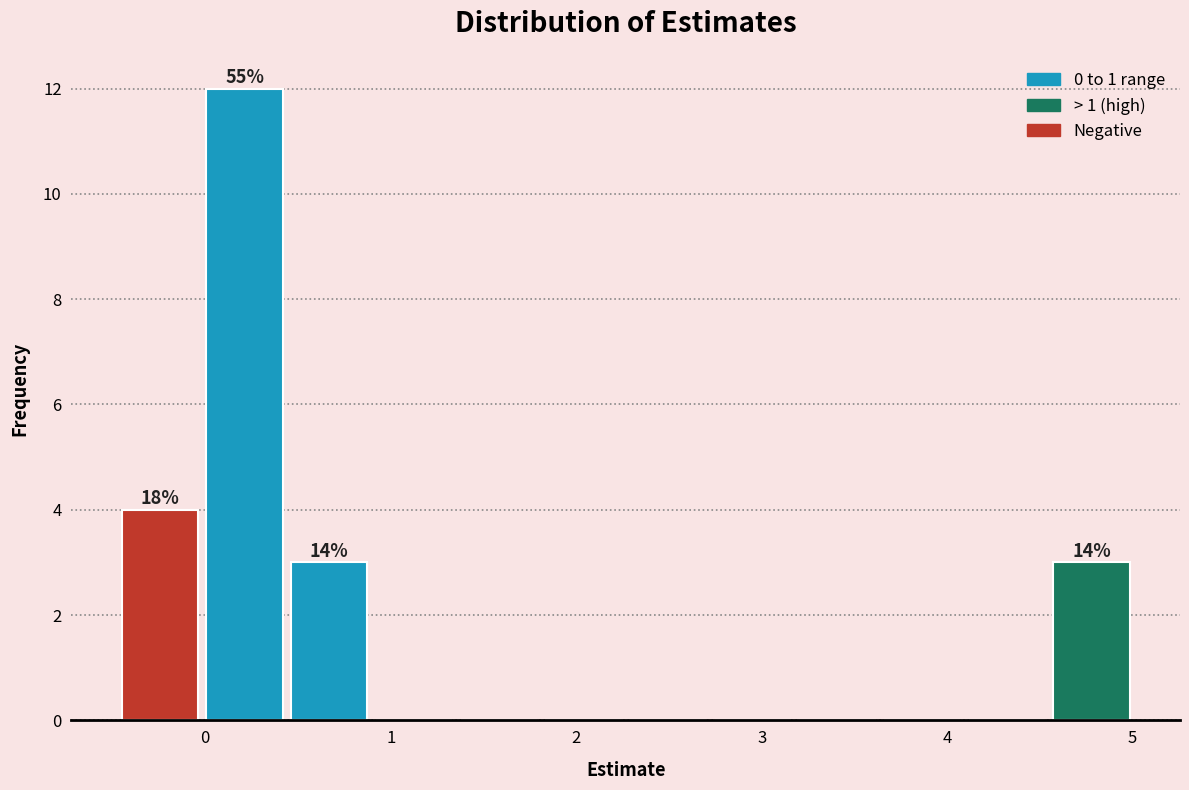

Which range on the x-axis has the tallest bar?

0.0 to 0.4